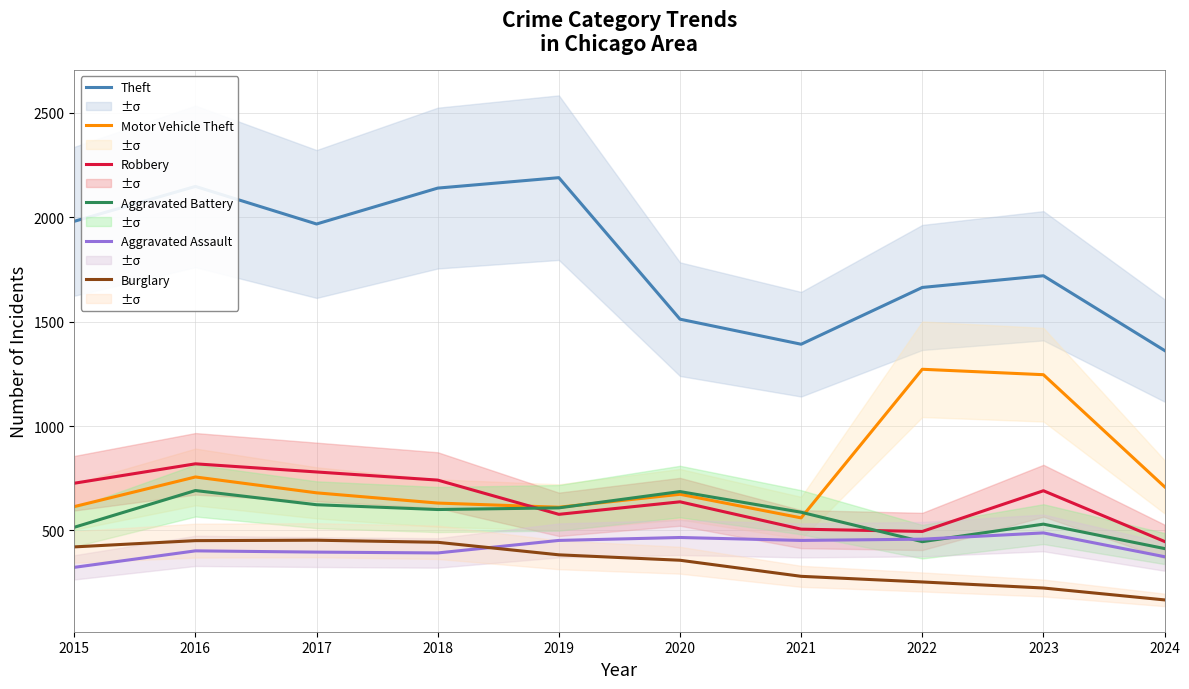

Reading left to right, extract all data points from this chart.

Theft: 1981	2148	1968	2140	2190	1512	1392	1664	1720	1362
Motor Vehicle Theft: 614	756	680	631	611	673	560	1272	1246	709
Robbery: 726	819	780	741	577	637	506	495	690	447
Aggravated Battery: 515	691	623	600	608	686	587	446	530	413
Aggravated Assault: 323	402	396	392	452	466	452	458	488	374
Burglary: 421	451	453	443	383	357	280	253	224	167